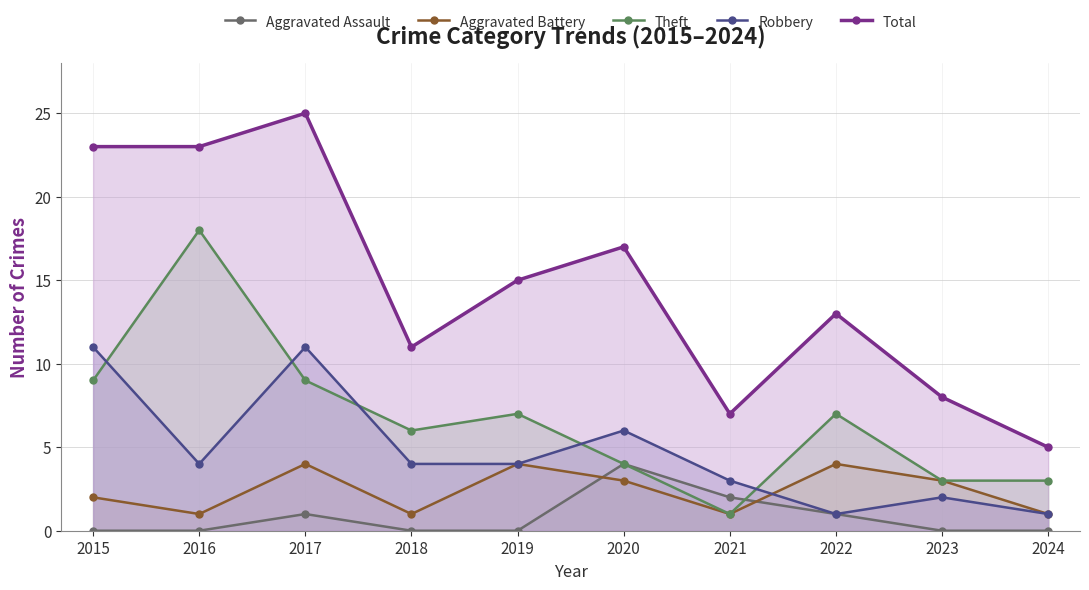

Reading left to right, what are all the values shown in this chart?

Aggravated Assault: 2015=0	2016=0	2017=1	2018=0	2019=0	2020=4	2021=2	2022=1	2023=0	2024=0
Aggravated Battery: 2015=2	2016=1	2017=4	2018=1	2019=4	2020=3	2021=1	2022=4	2023=3	2024=1
Theft: 2015=9	2016=18	2017=9	2018=6	2019=7	2020=4	2021=1	2022=7	2023=3	2024=3
Robbery: 2015=11	2016=4	2017=11	2018=4	2019=4	2020=6	2021=3	2022=1	2023=2	2024=1
Total: 2015=23	2016=23	2017=25	2018=11	2019=15	2020=17	2021=7	2022=13	2023=8	2024=5